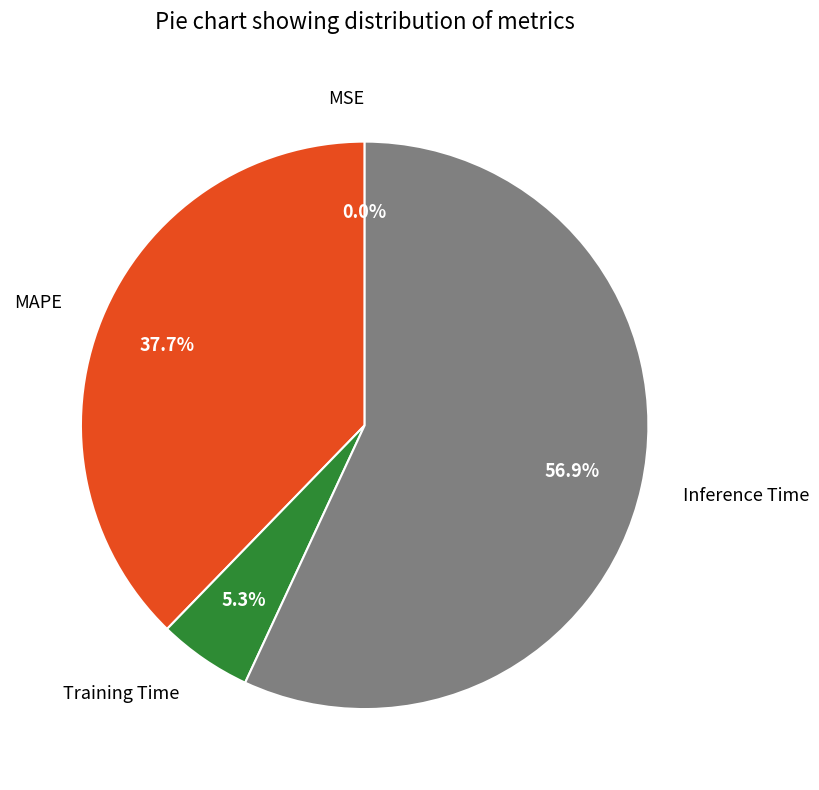

Is Inference Time the majority of the pie?

Yes